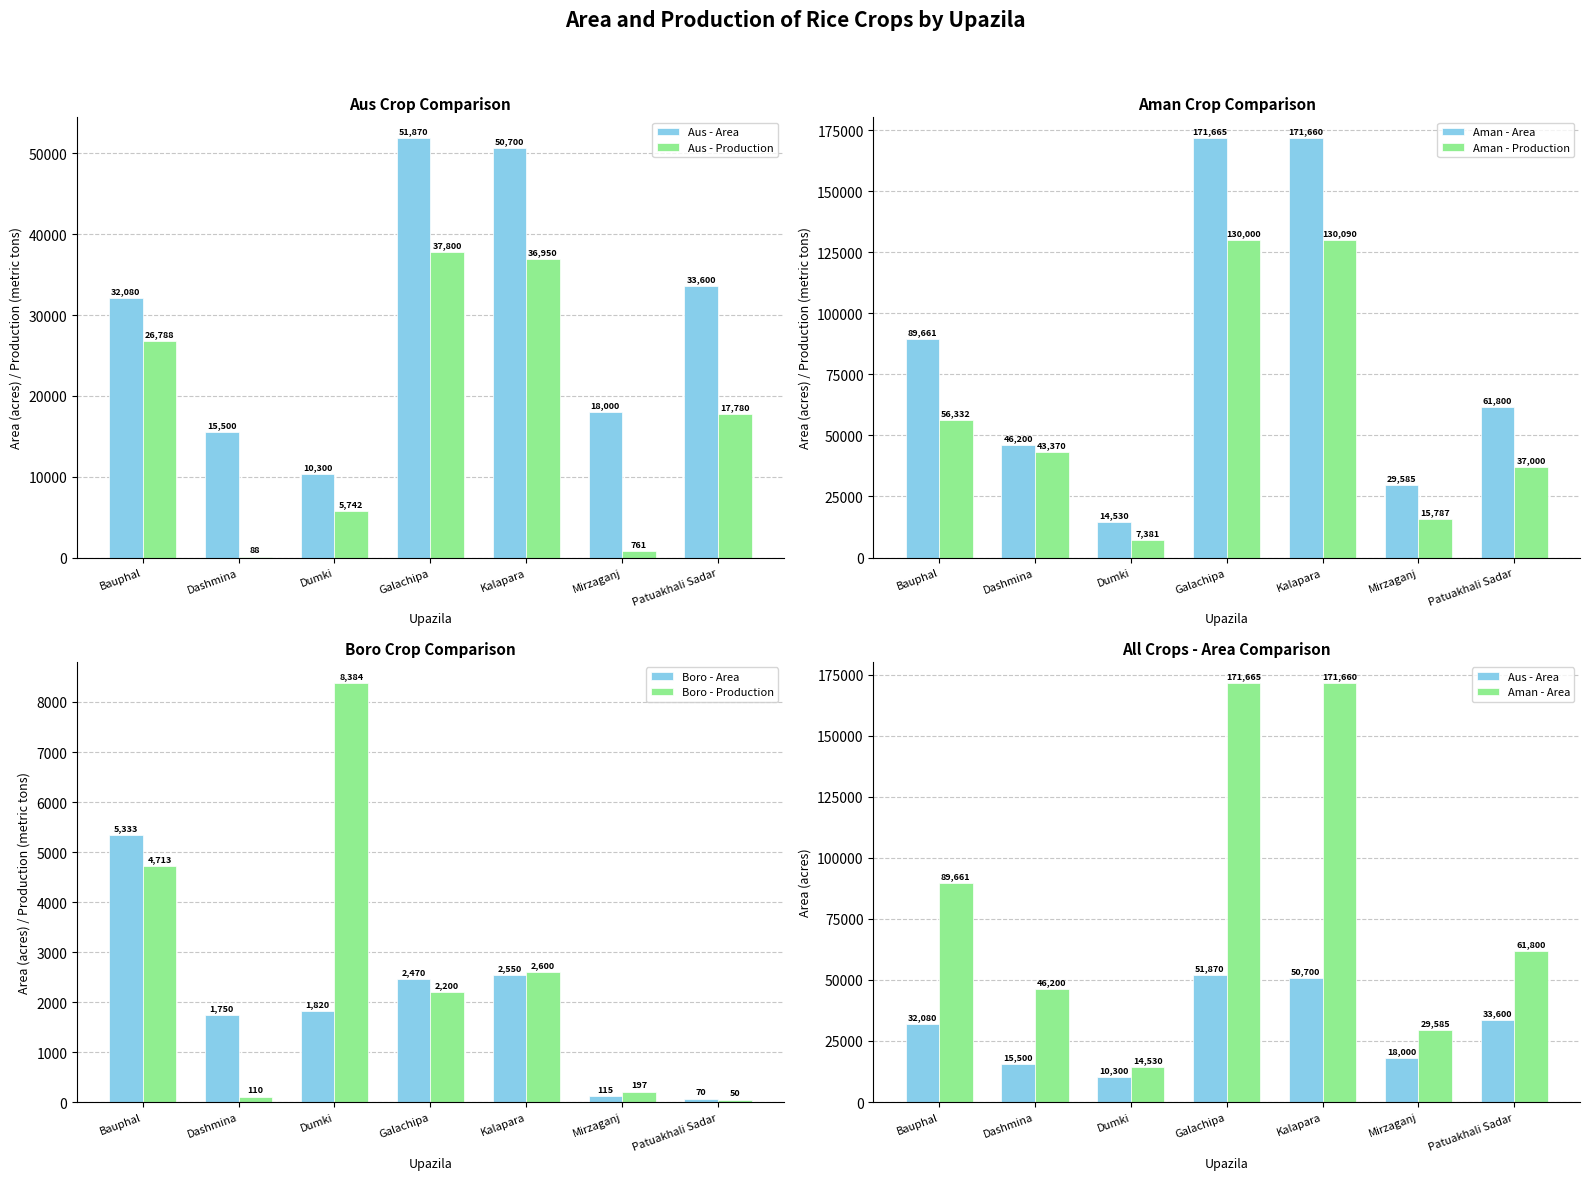

What is the average value of the Aus - Production series?

17987